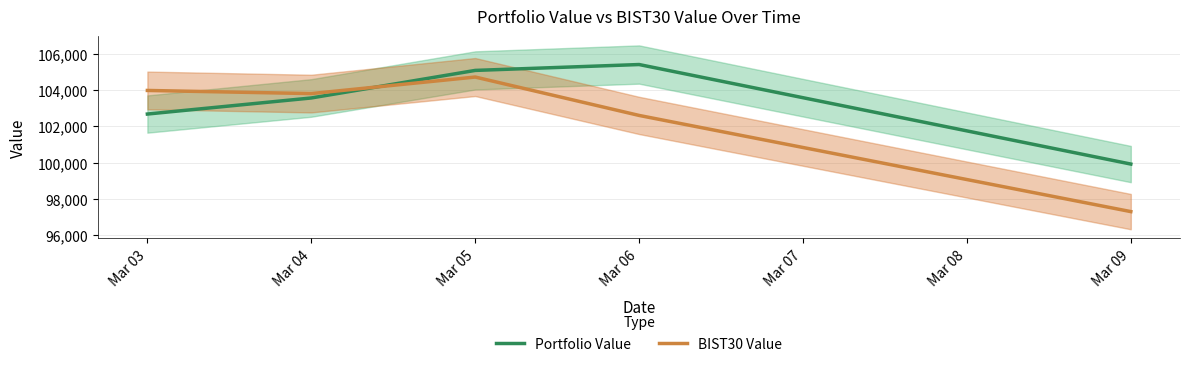

What is the spread (max minus min) of values at Mar 05?

364.7